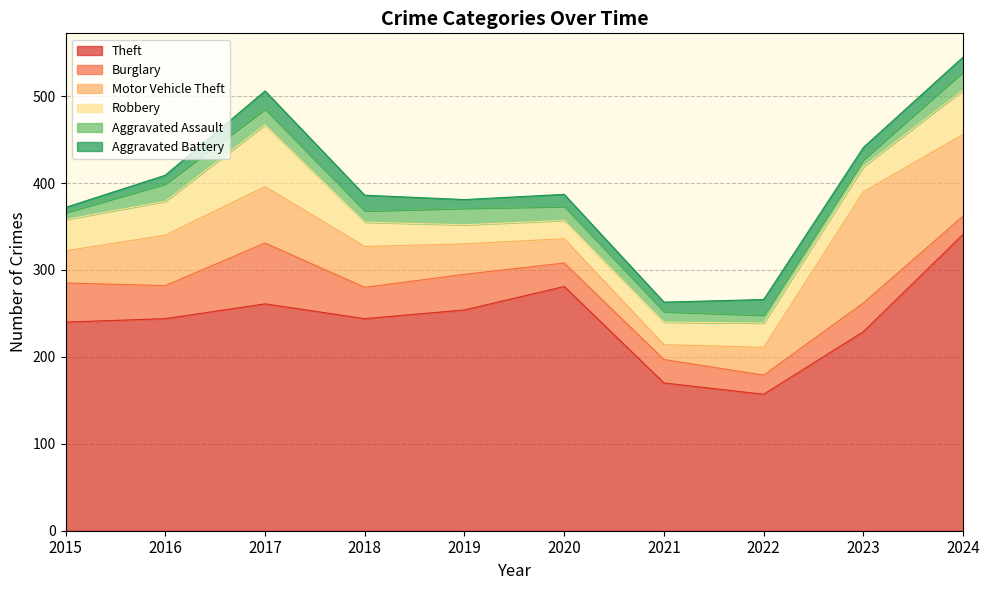

Reading right to left, what are all the values shown in this chart?

Theft: 341	229	157	170	281	254	244	261	244	240
Burglary: 21	33	22	27	27	41	36	70	38	45
Motor Vehicle Theft: 94	128	32	17	28	35	47	65	58	37
Robbery: 51	29	28	26	21	22	28	71	39	36
Aggravated Assault: 21	8	9	12	16	19	13	18	20	8
Aggravated Battery: 17	14	18	11	14	10	18	21	10	6